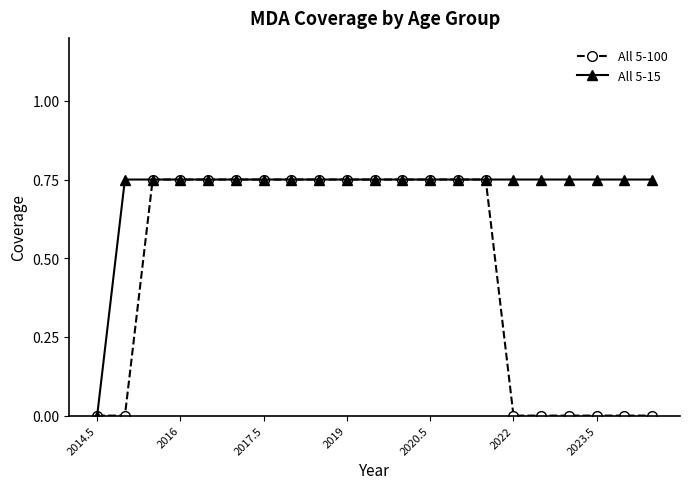

Rank the series by their average value, from lowest to highest.

All 5-100, All 5-15